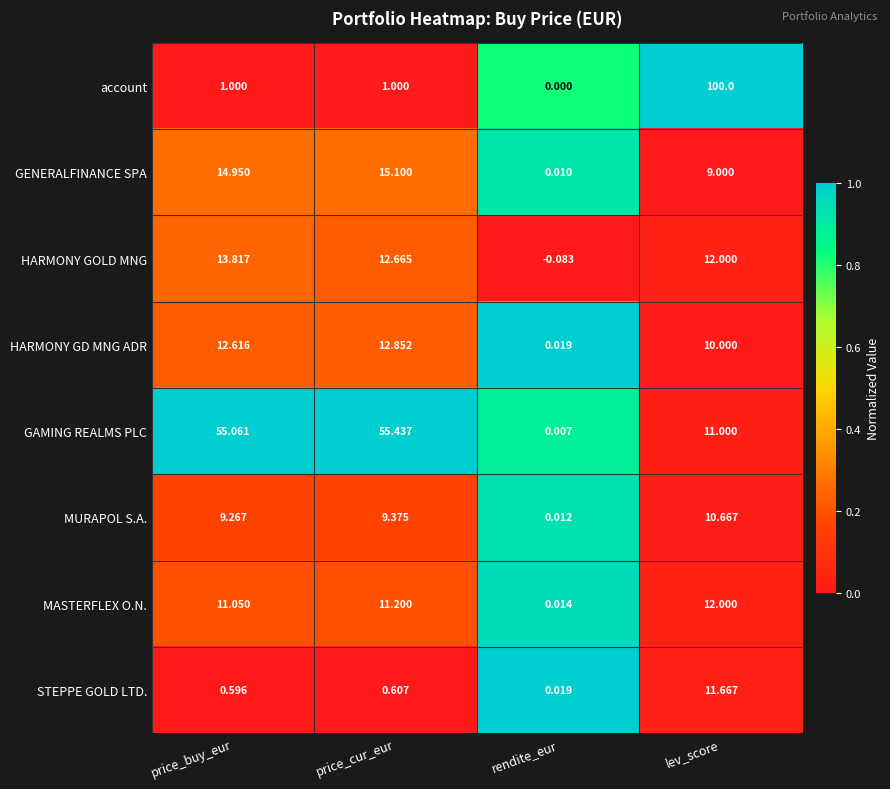

At price_buy_eur, list the series in order from largest to smallest.

GAMING REALMS PLC, GENERALFINANCE SPA, HARMONY GOLD MNG, HARMONY GD MNG ADR, MASTERFLEX O.N., MURAPOL S.A., account, STEPPE GOLD LTD.